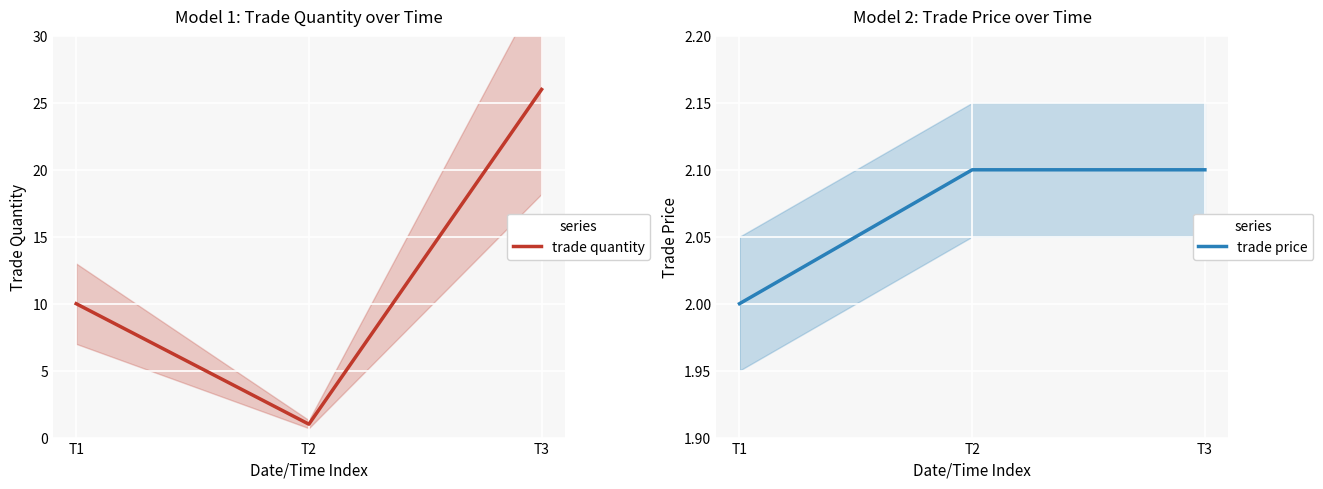

Which has a higher value, T1 or T3?

T3